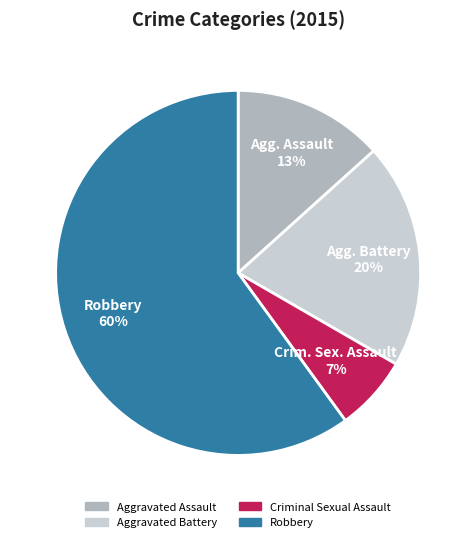

What percentage is the Agg. Battery 20% slice, to the nearest percent?

20%